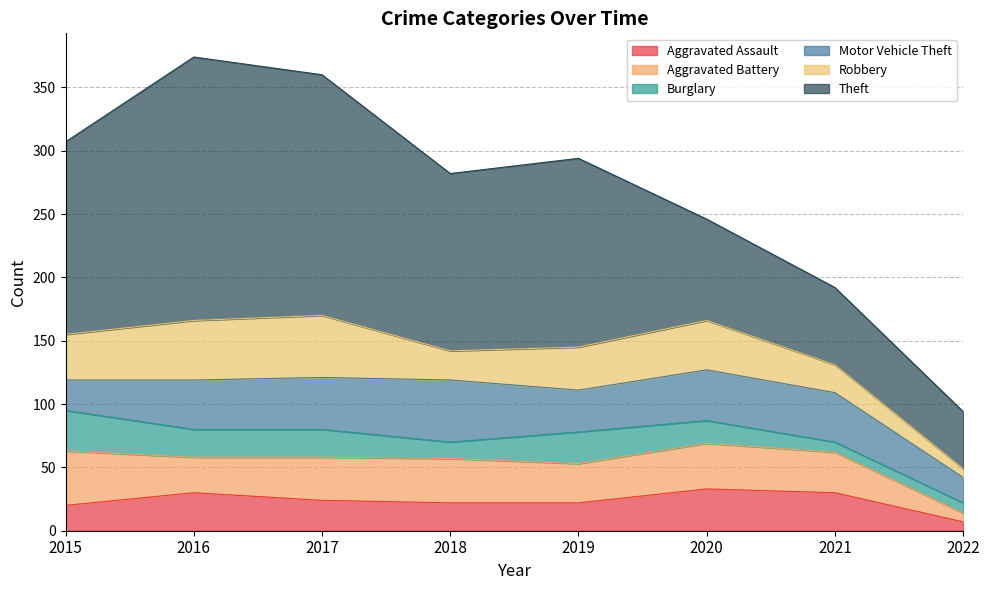

Does the chart have visible grid lines?

Yes